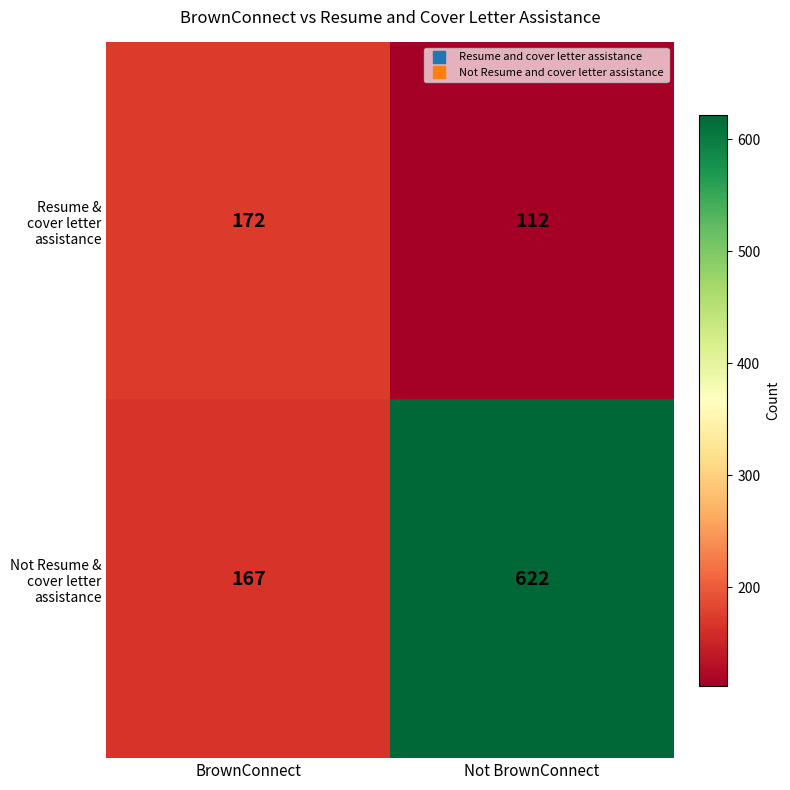

What is the total value across all series at BrownConnect?

339